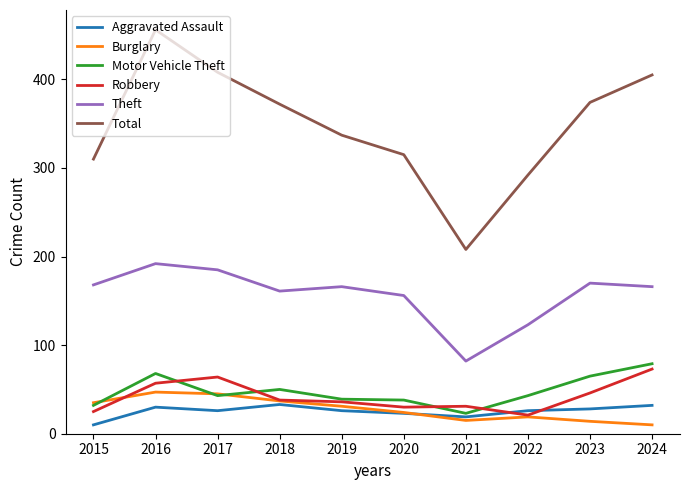

Which series changed the most between 2017 and 2018?

Total